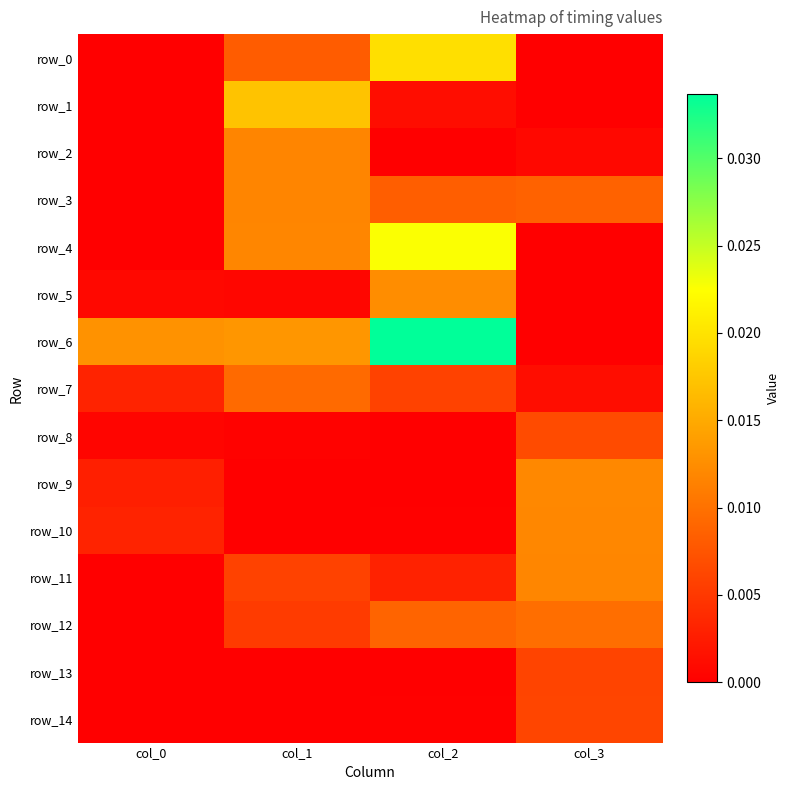

Where is row_5 nearest to the value 0?

col_3